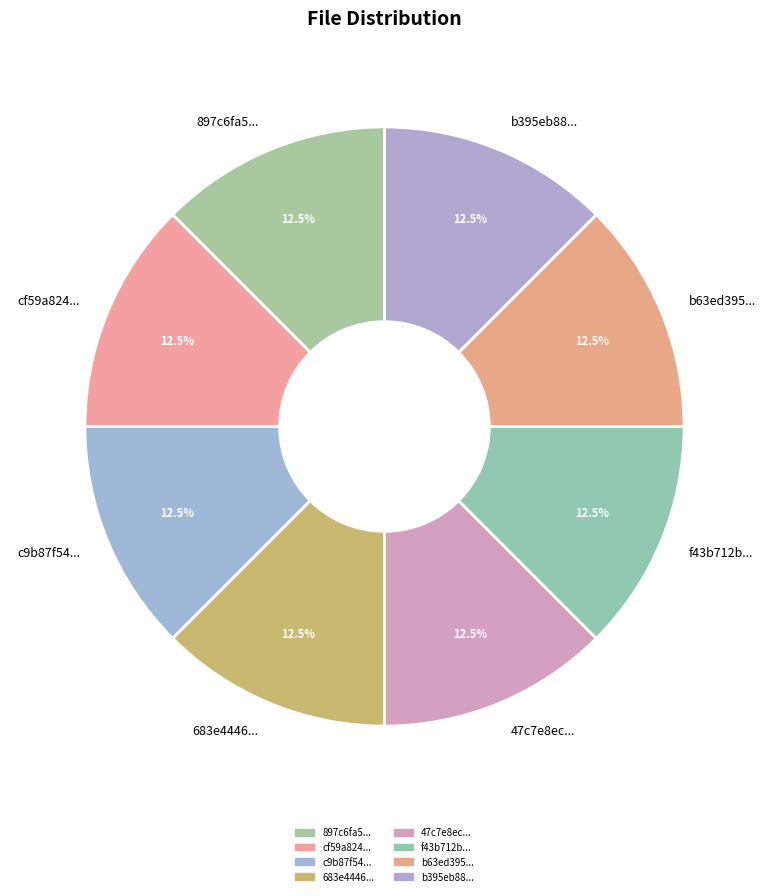

What percentage do f43b712b... and cf59a824... together represent?

25.0%